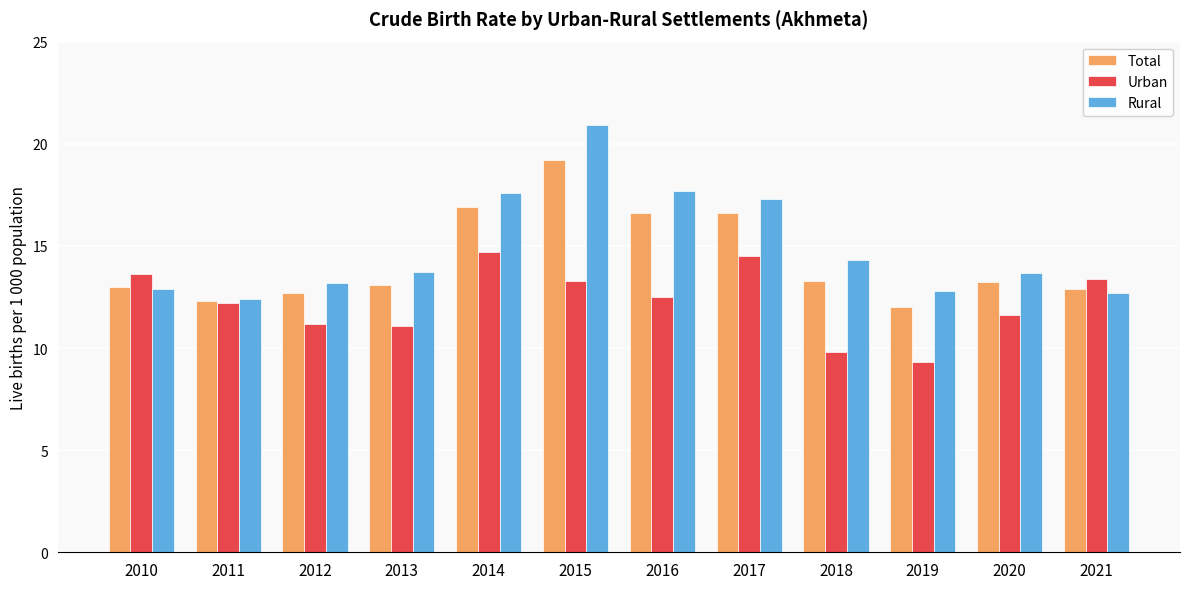

How many data points does each series have?

12